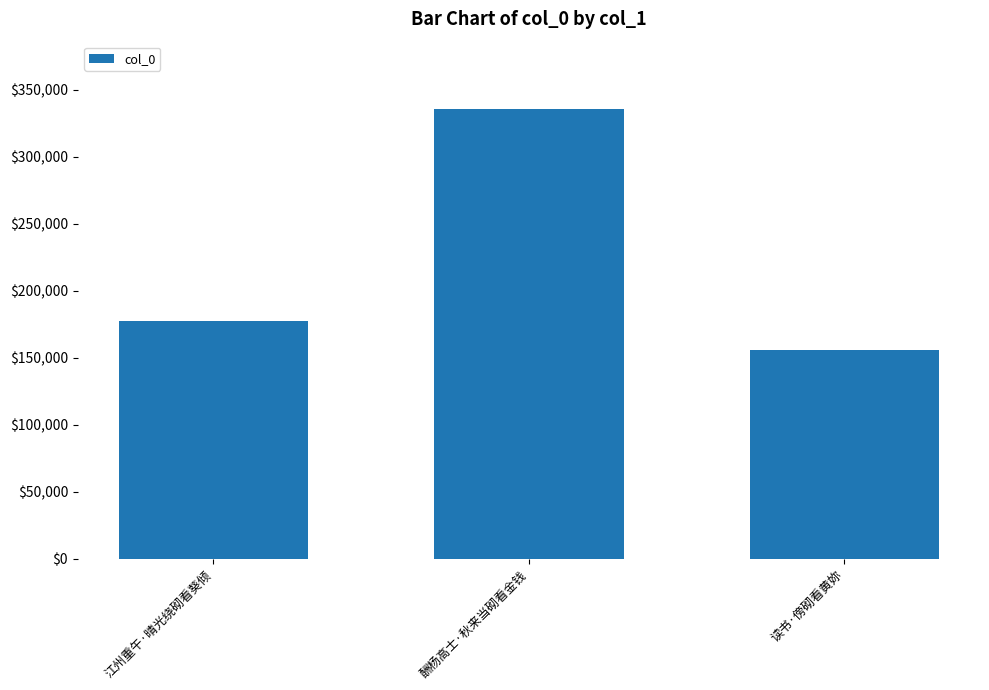

List the labels in order of value, smallest first.

读书·傍砌看黄妳, 江州重午·晴光绕砌看葵倾, 酬杨高士·秋来当砌看金钱